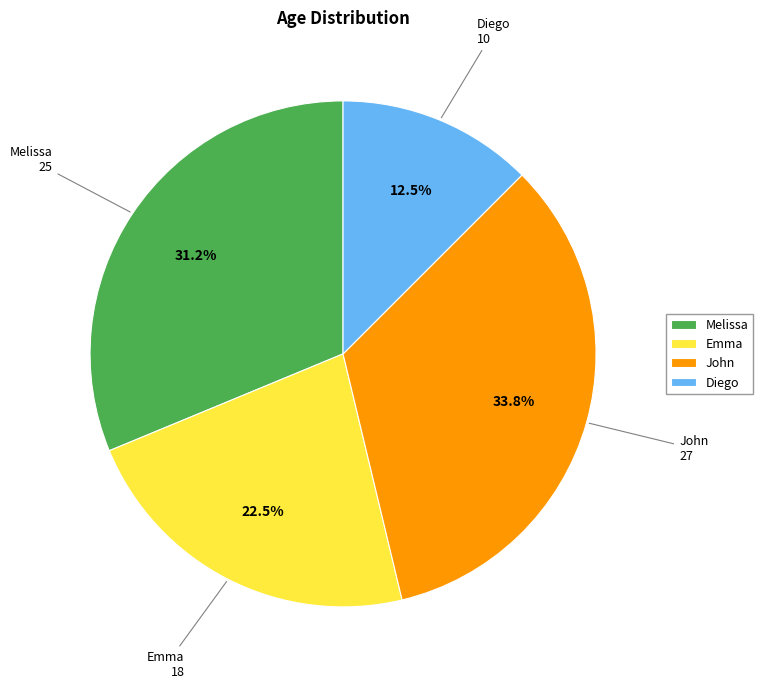

Which has a higher value, Emma or Melissa?

Melissa